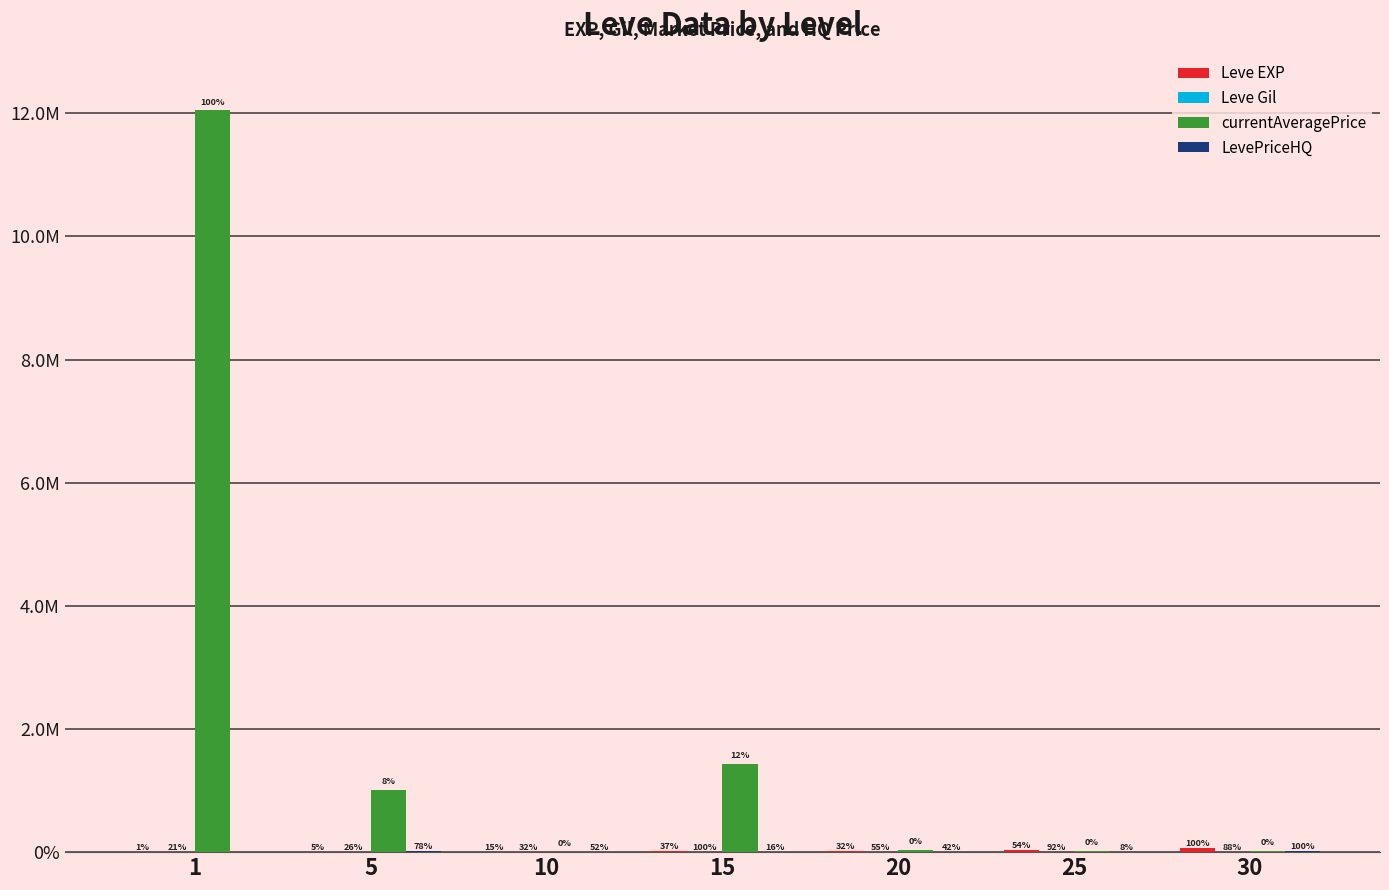

What is the sum of all Leve Gil values?

2187